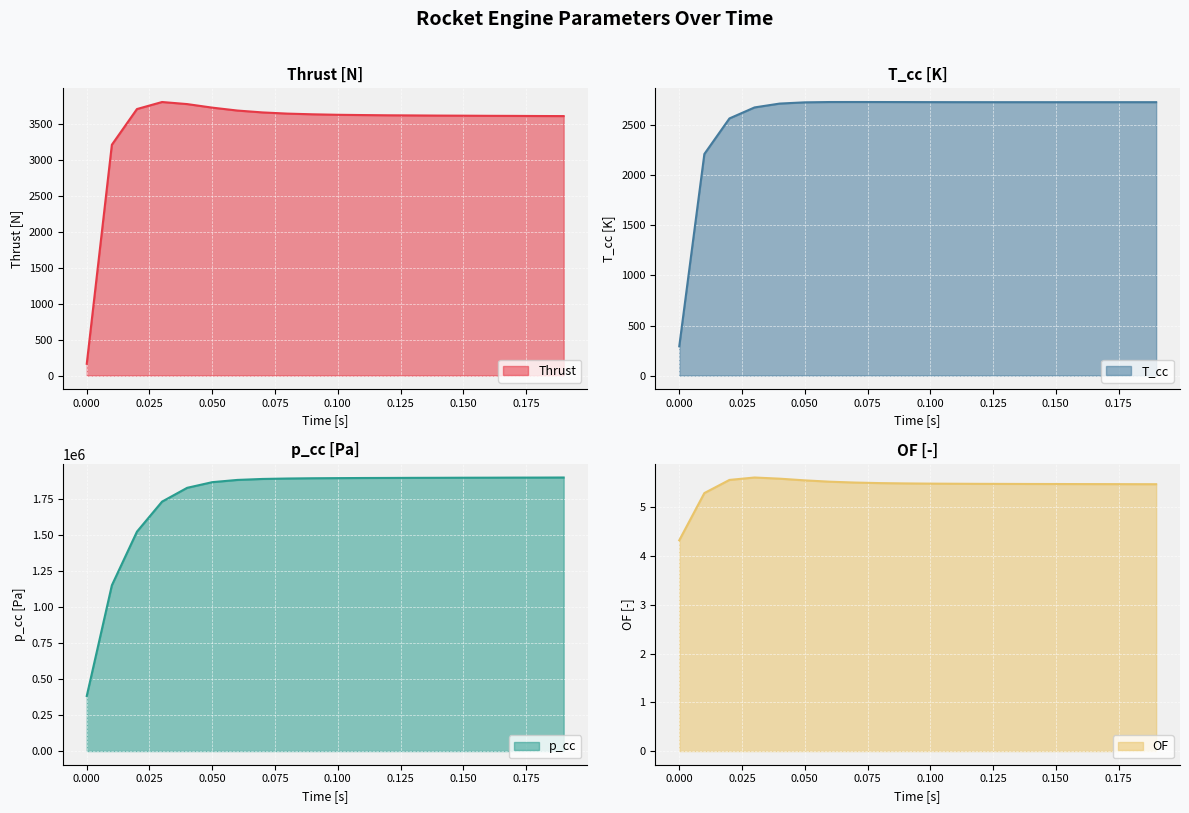

What is the difference between the maximum and minimum values in the T_cc series?

2441.7